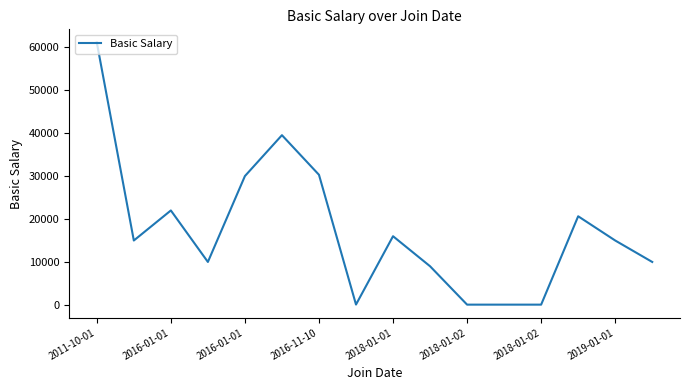

What is the difference between the maximum and minimum values?

61120